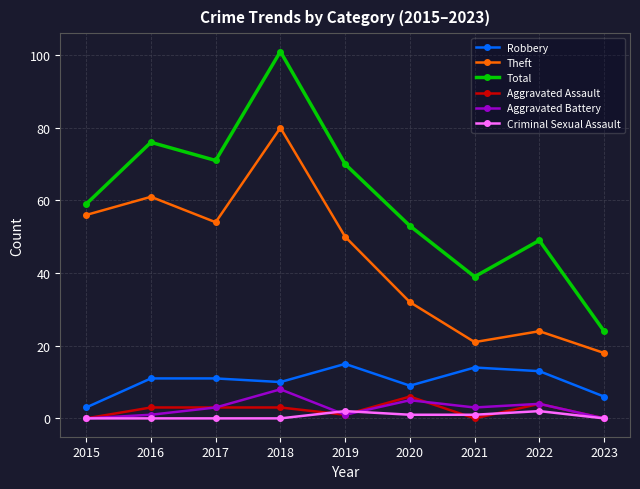

Is it true that Criminal Sexual Assault equals 0 at 2015?

True